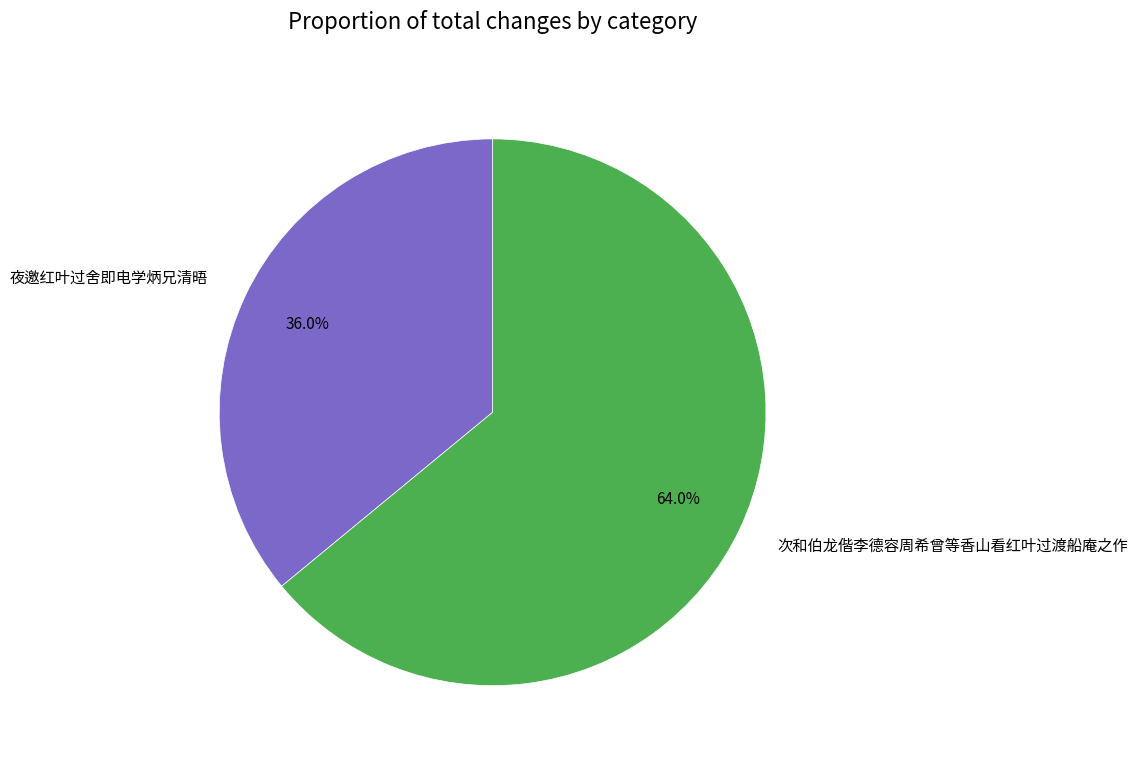

What is the largest slice in the pie chart?

次和伯龙偕李德容周希曾等香山看红叶过渡船庵之作